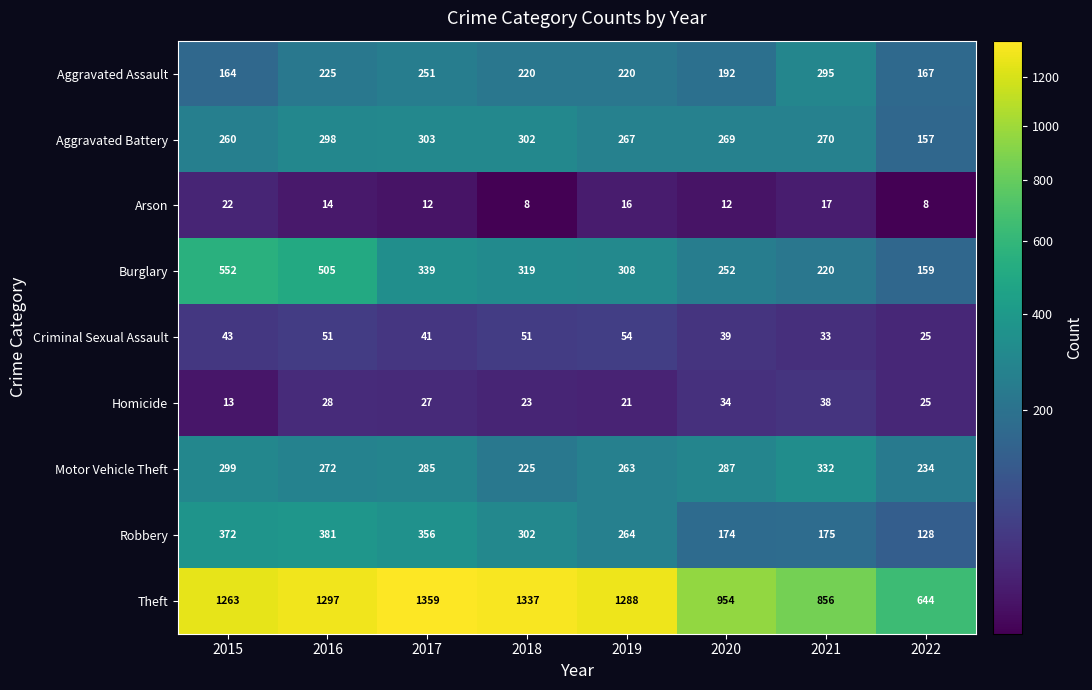

What is the average value of the Arson series?

14